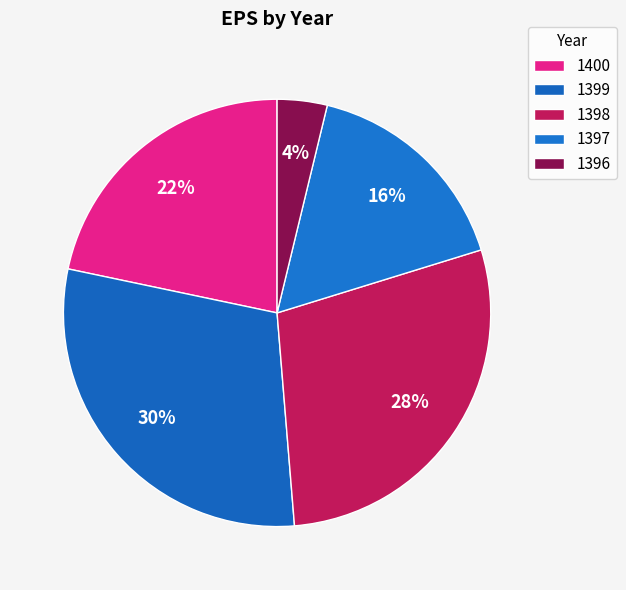

Rank the categories by value from lowest to highest.

1396, 1397, 1400, 1398, 1399